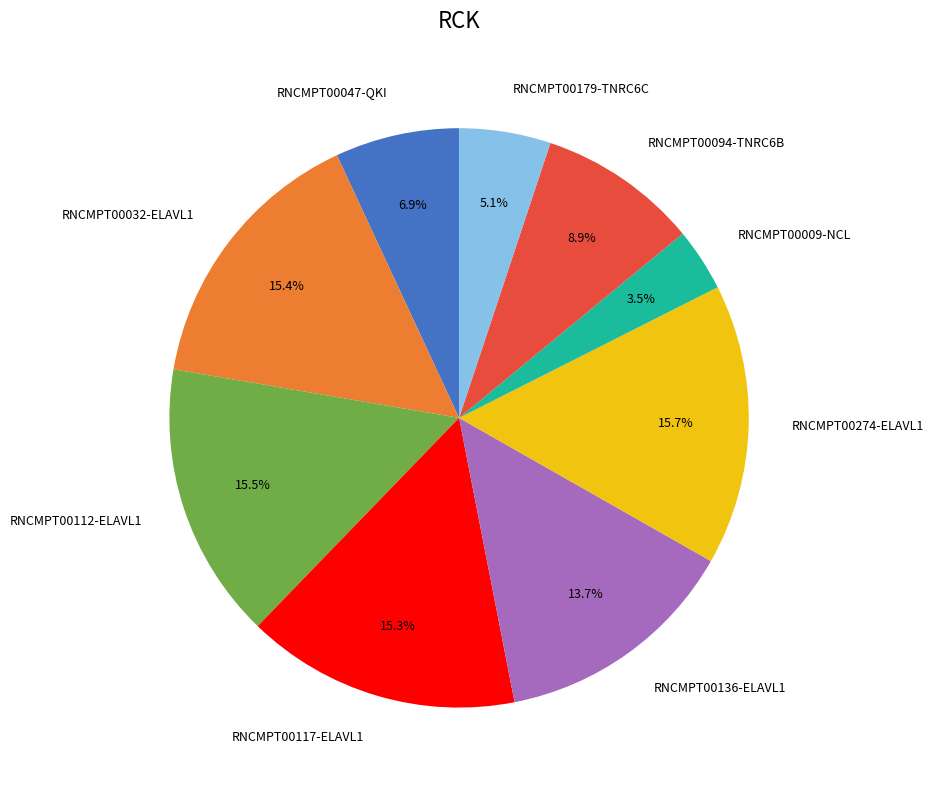

How many slices are in this pie chart?

9